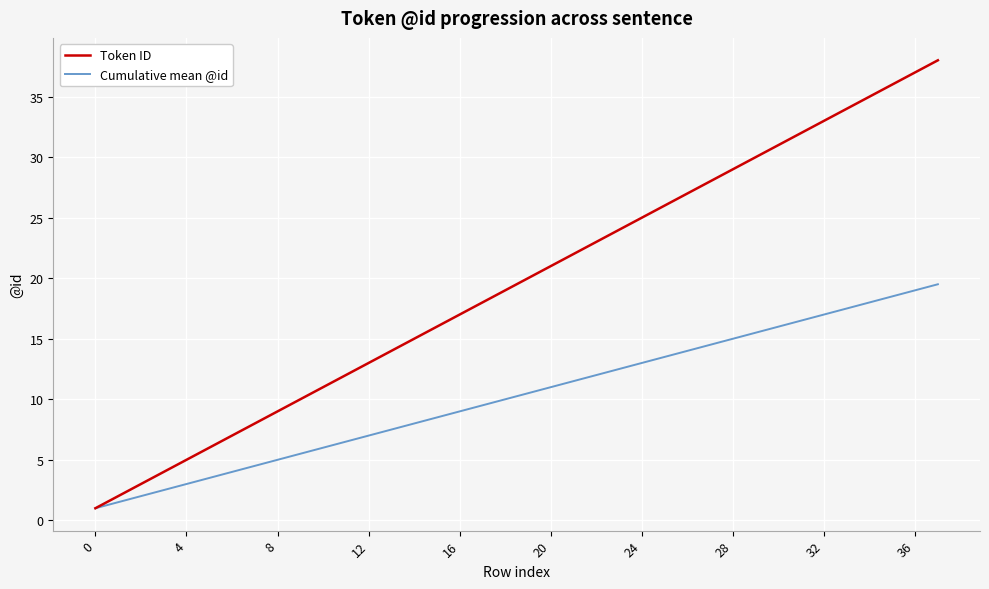

Which series has the largest total across all categories?

Token ID